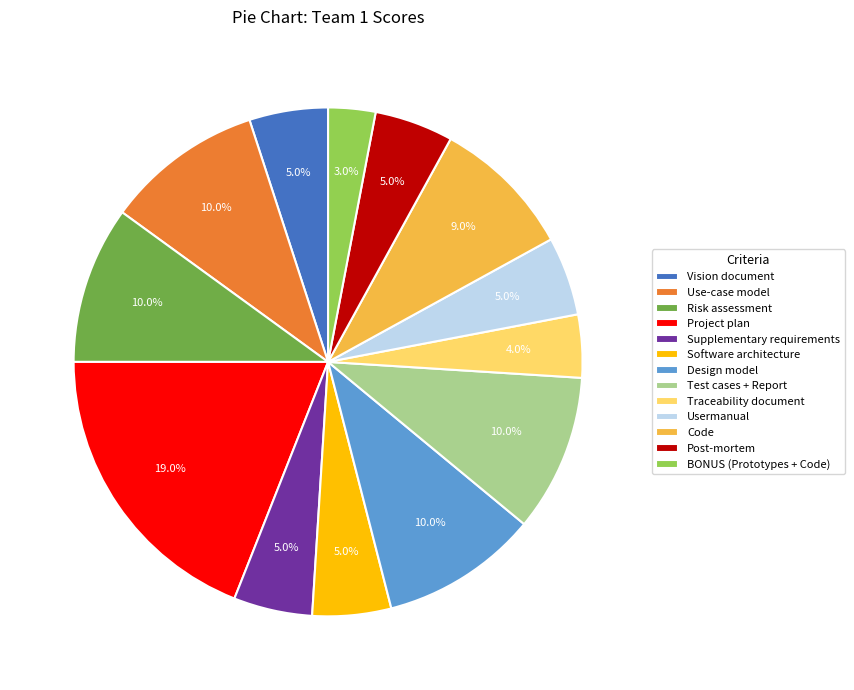

Which slice is the largest?

Project plan